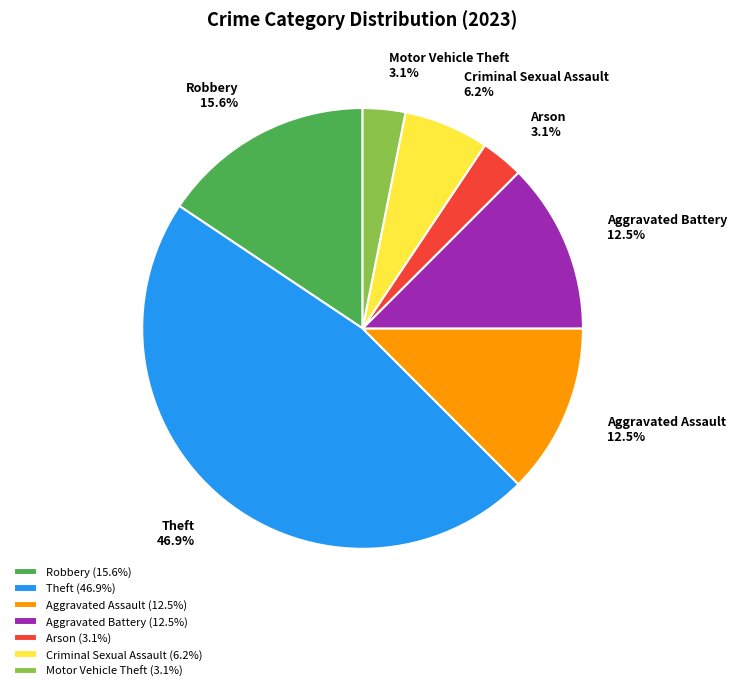

Combined, do Aggravated Battery and Motor Vehicle Theft account for over 50%?

No